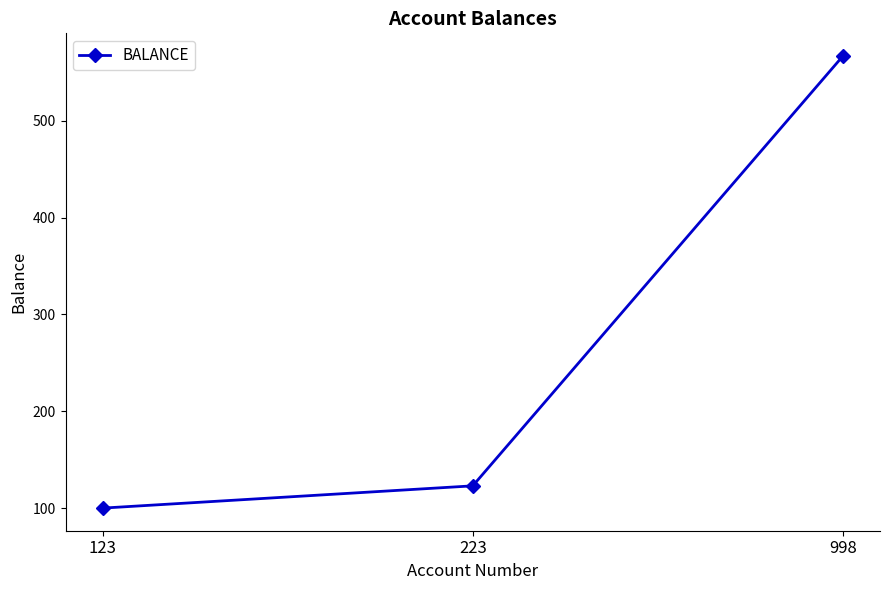

What is the minimum value shown in the chart?

100